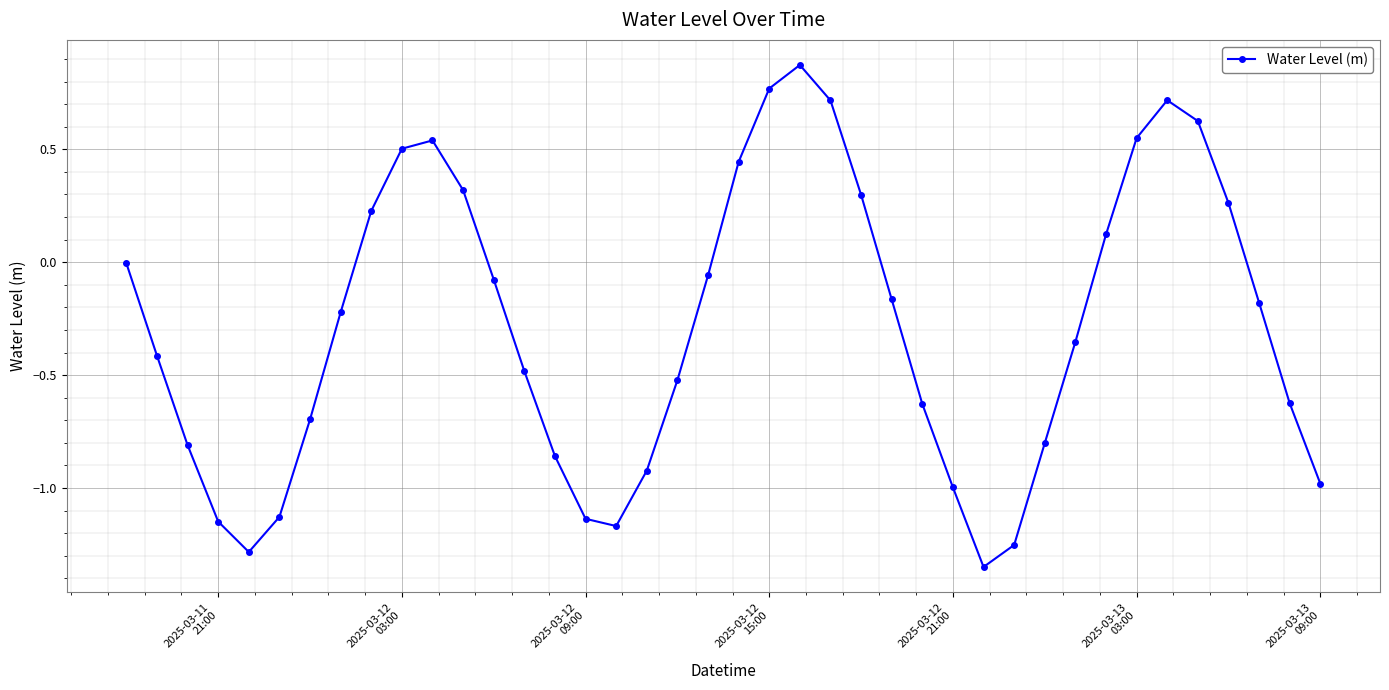

What is the difference between the maximum and minimum values?

2.2